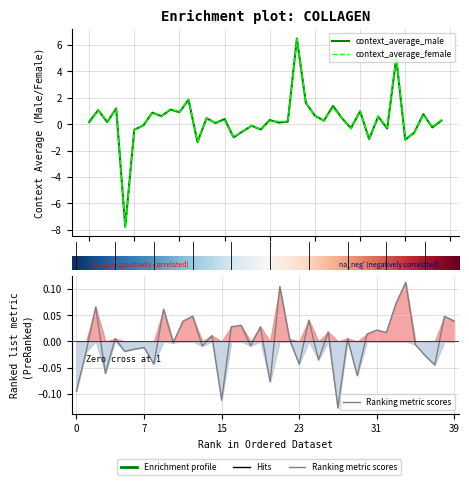

How many values in the context_average_female series exceed 0?

26